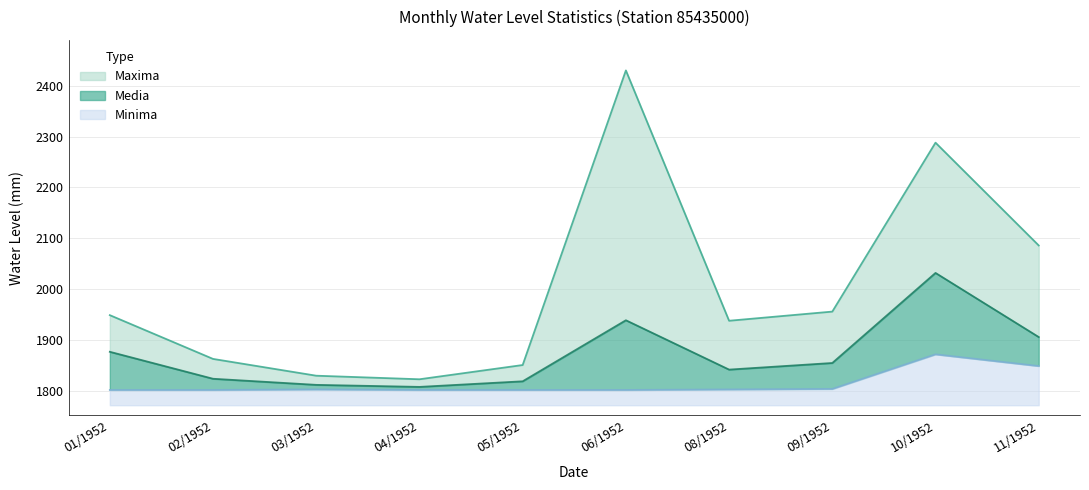

How many data points in Maxima are above 1949?

4